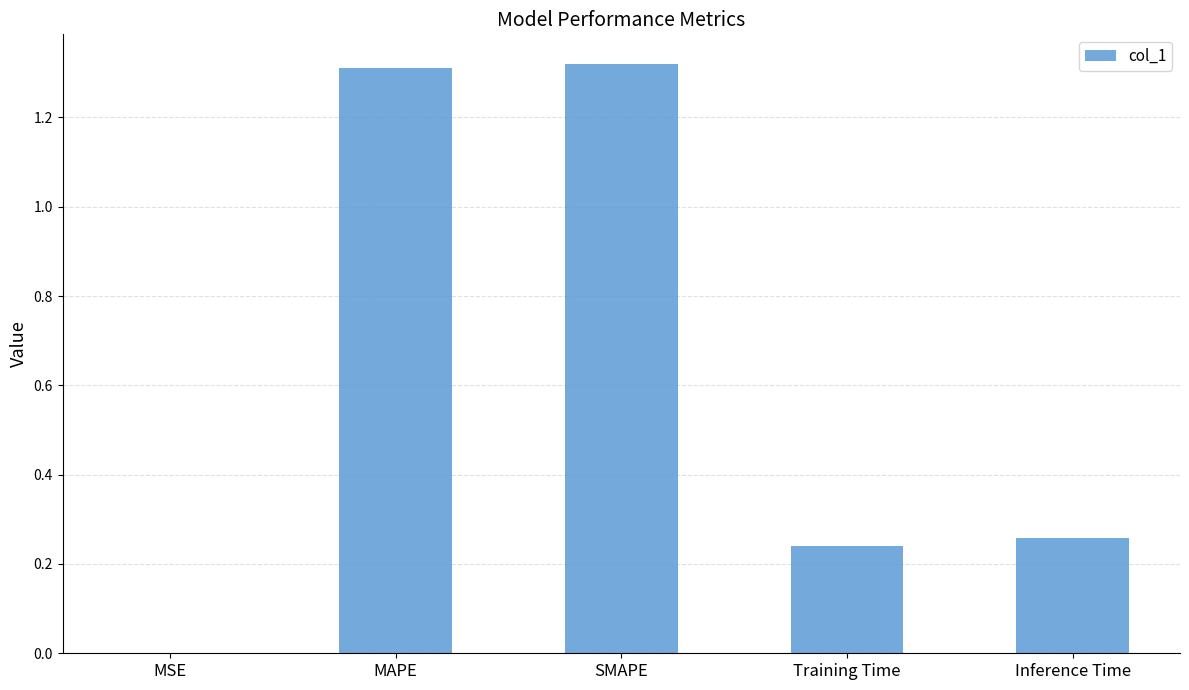

The chart shows a value of 2.1 at SMAPE. True or false?

False